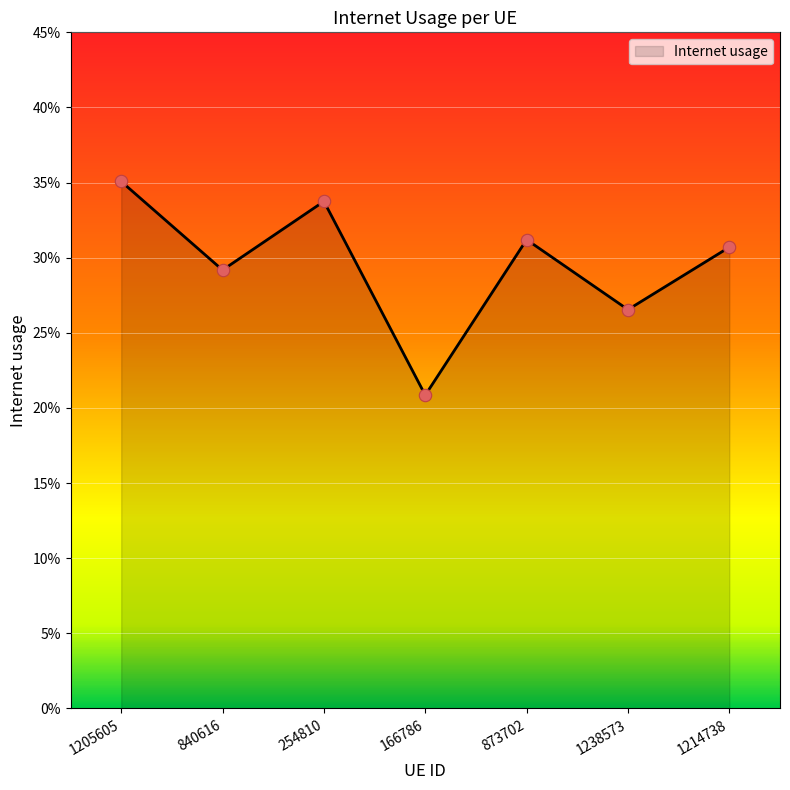

What is the change in value from 166786 to 1238573?

+0.1